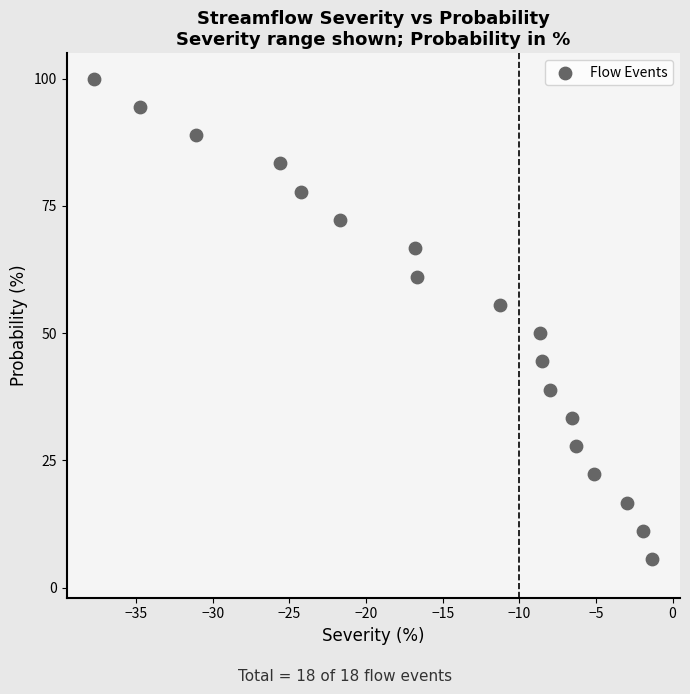

What is the range of Y values (max minus min)?

94.4